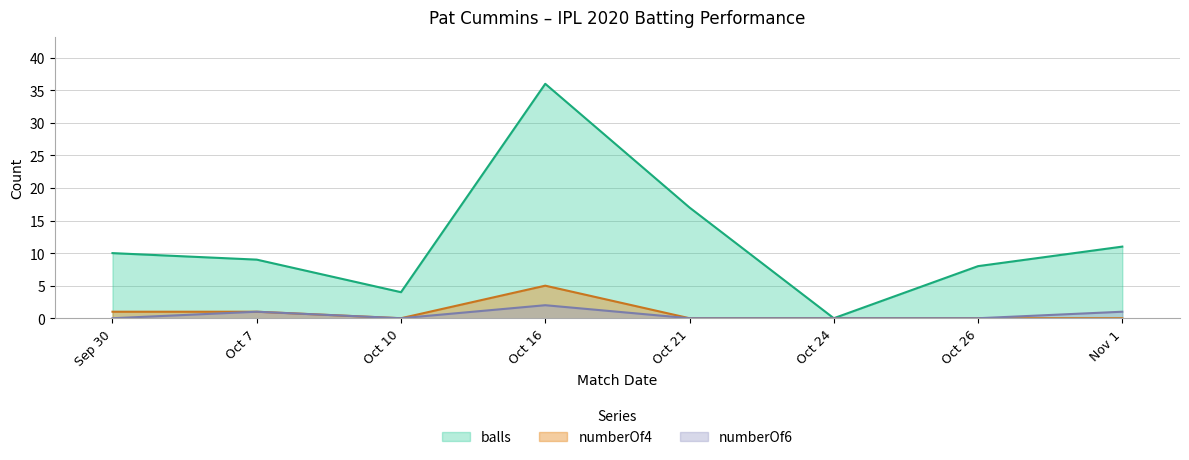

The numberOf4 series shows 7 at Oct 16. True or false?

False